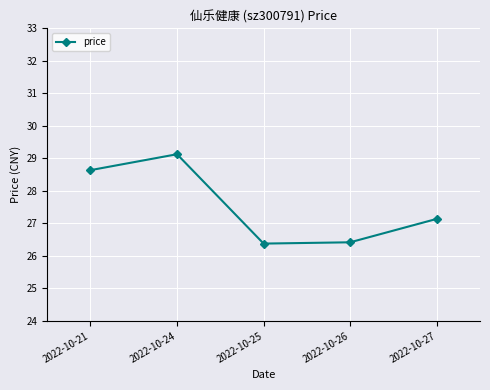

Which has a higher value, 2022-10-21 or 2022-10-27?

2022-10-21